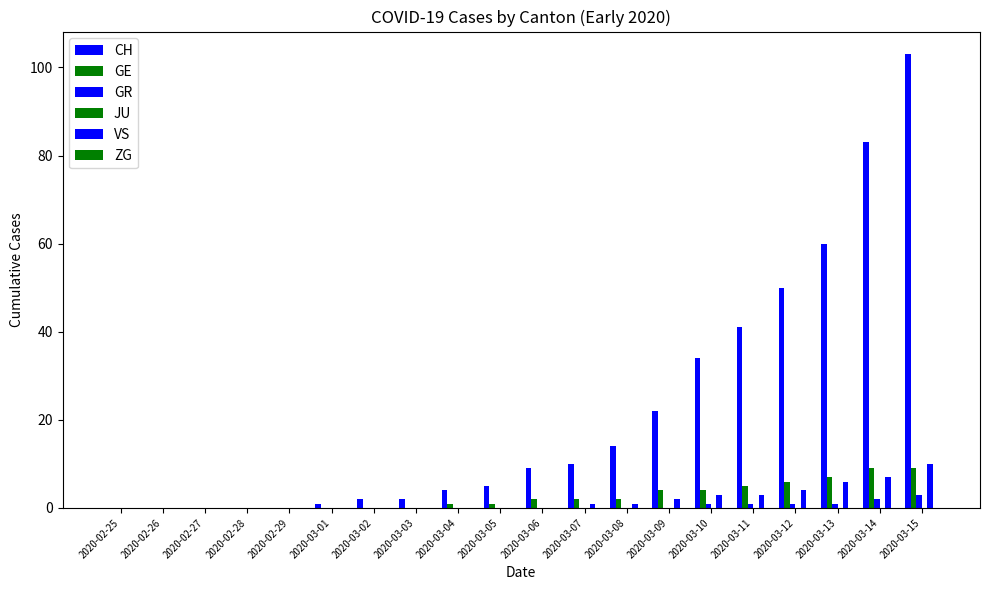

Which series has the widest spread of values?

CH